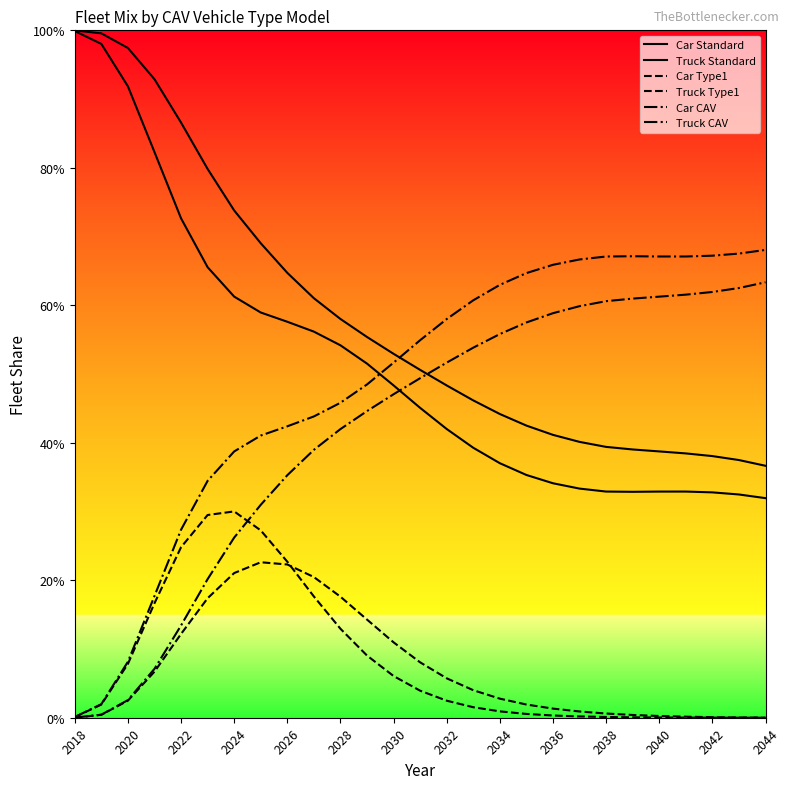

Is this an area chart (filled region under the line)?

No